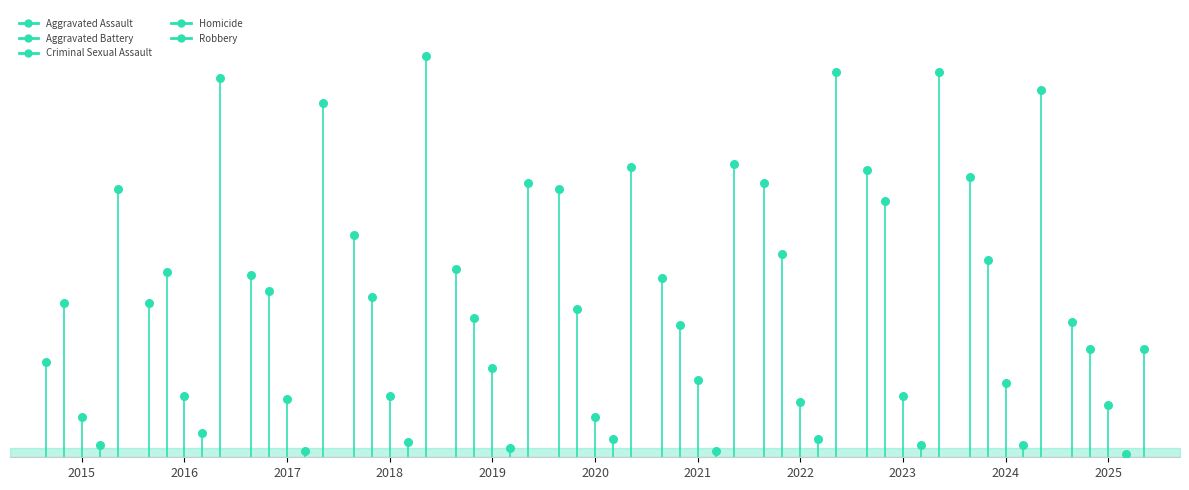

Is the value of Aggravated Assault at 2015 greater than the value of Homicide at 2015?

No